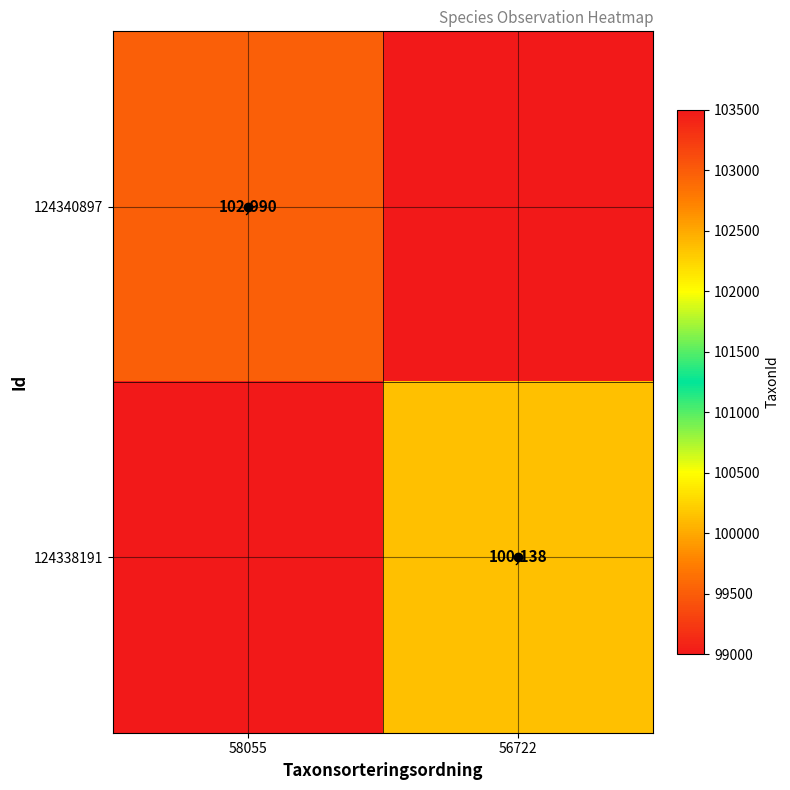

The 124340897 series shows 63606 at 58055. True or false?

False